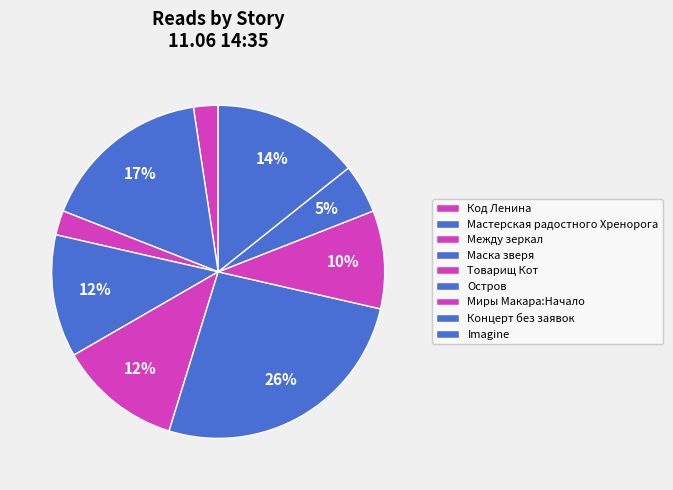

To the nearest percent, what percentage of the pie is Миры Макара:Начало?

10%